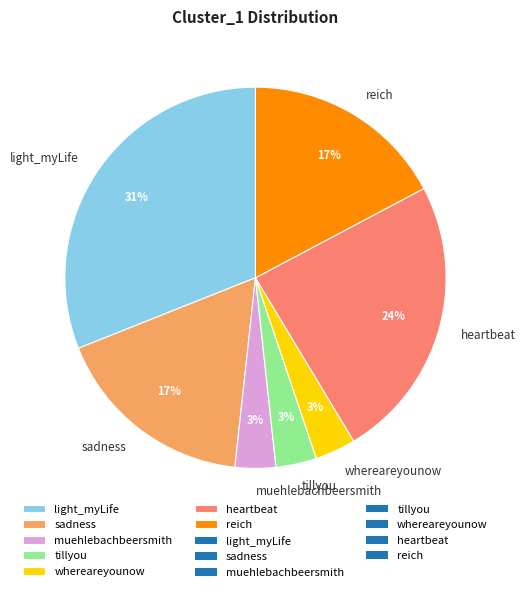

Does light_myLife account for over 50% of the chart?

No